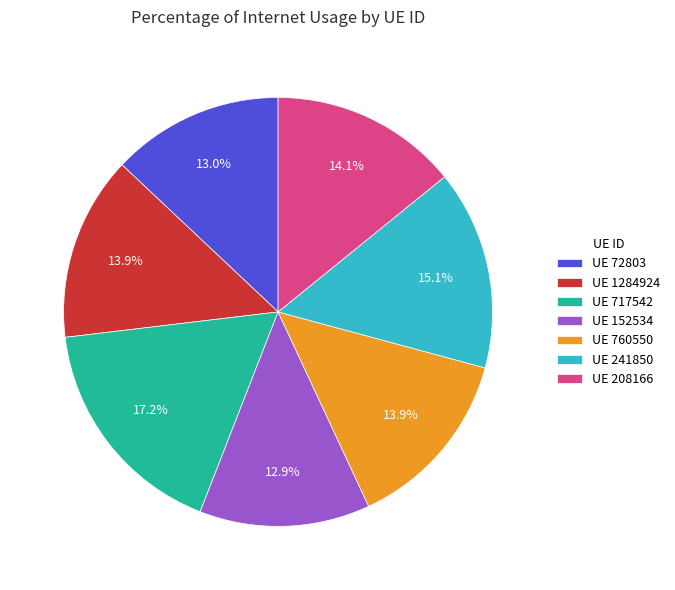

What percentage do UE 760550 and UE 208166 together represent?

28.0%